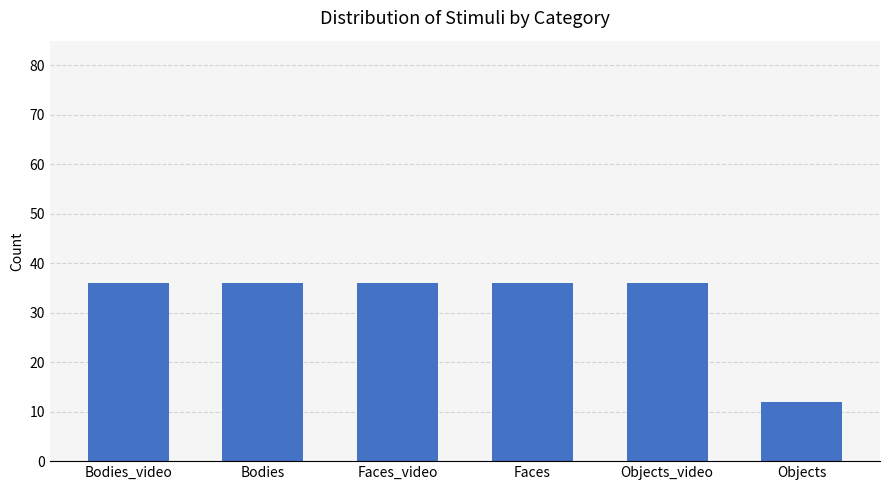

What is the smallest value displayed?

12